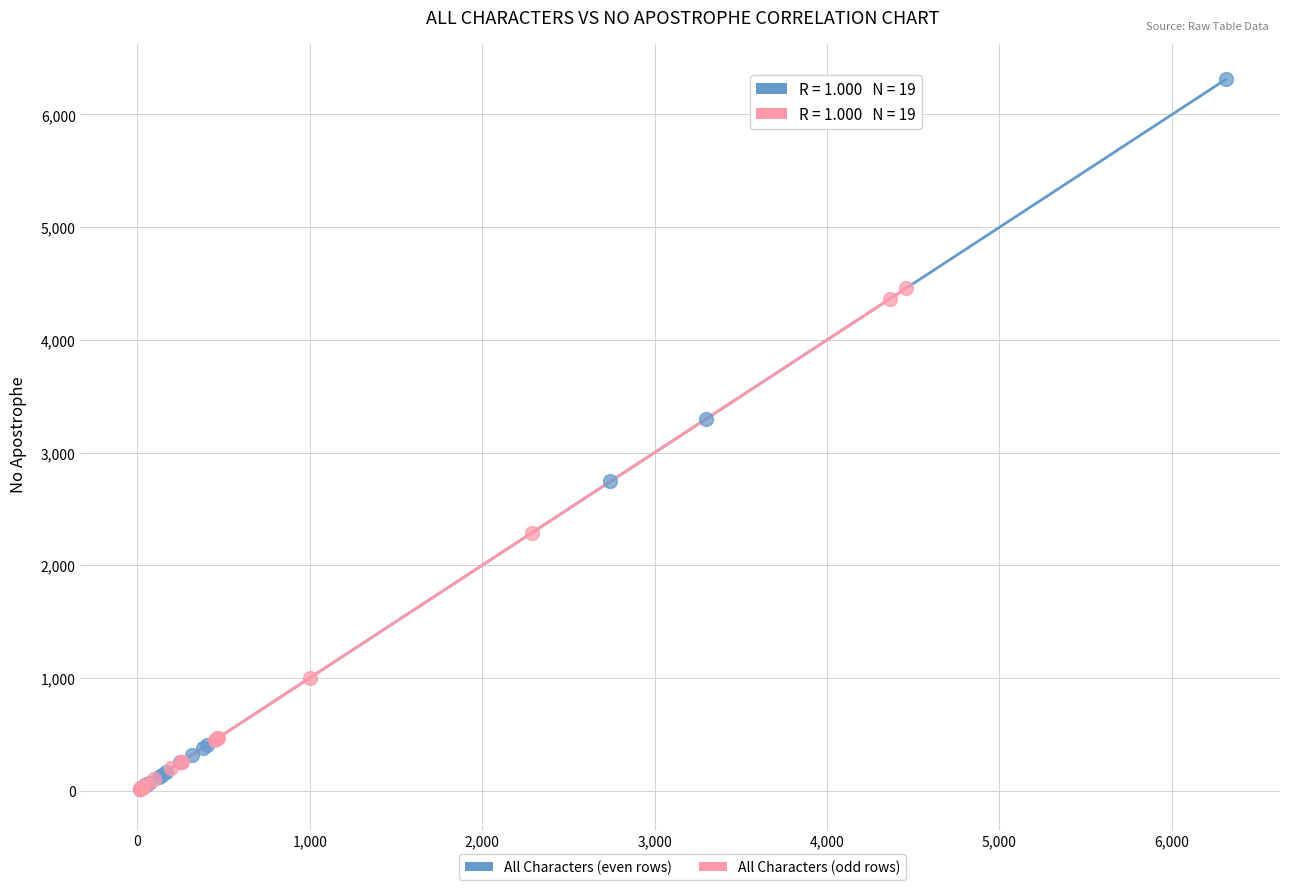

Which series reaches the maximum Y coordinate?

All Characters (even rows)